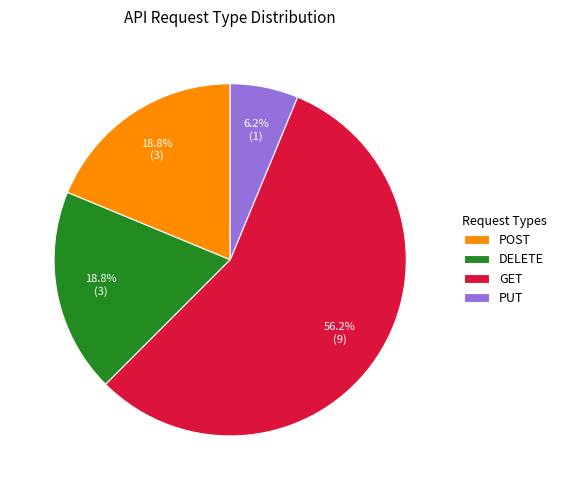

The GET slice represents 56% of the pie. True or false?

True